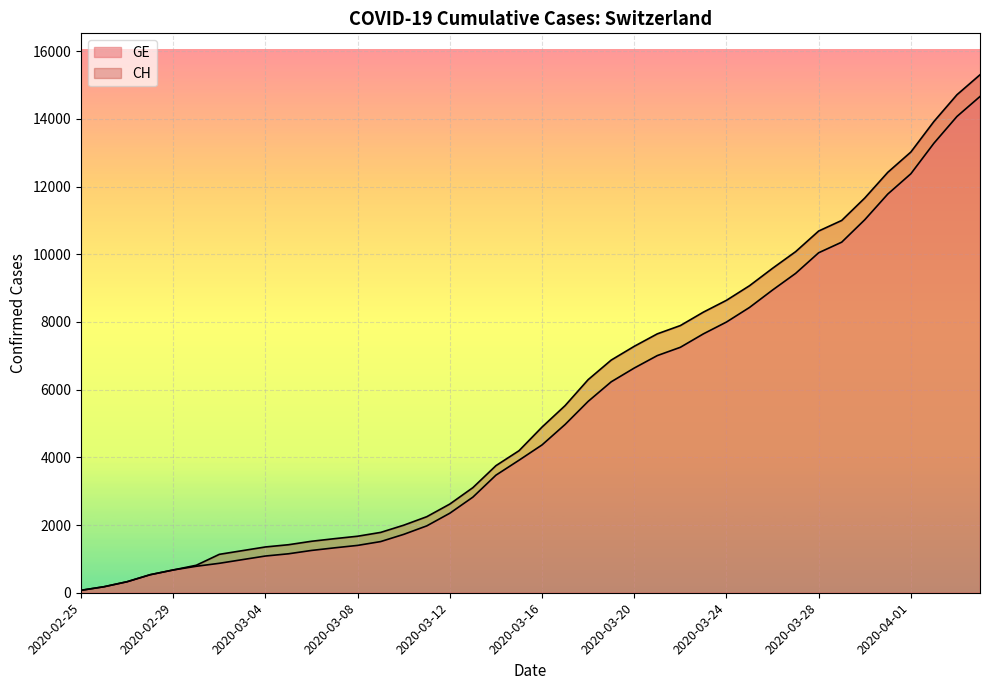

Where does the CH series first go above 4895?

2020-03-17